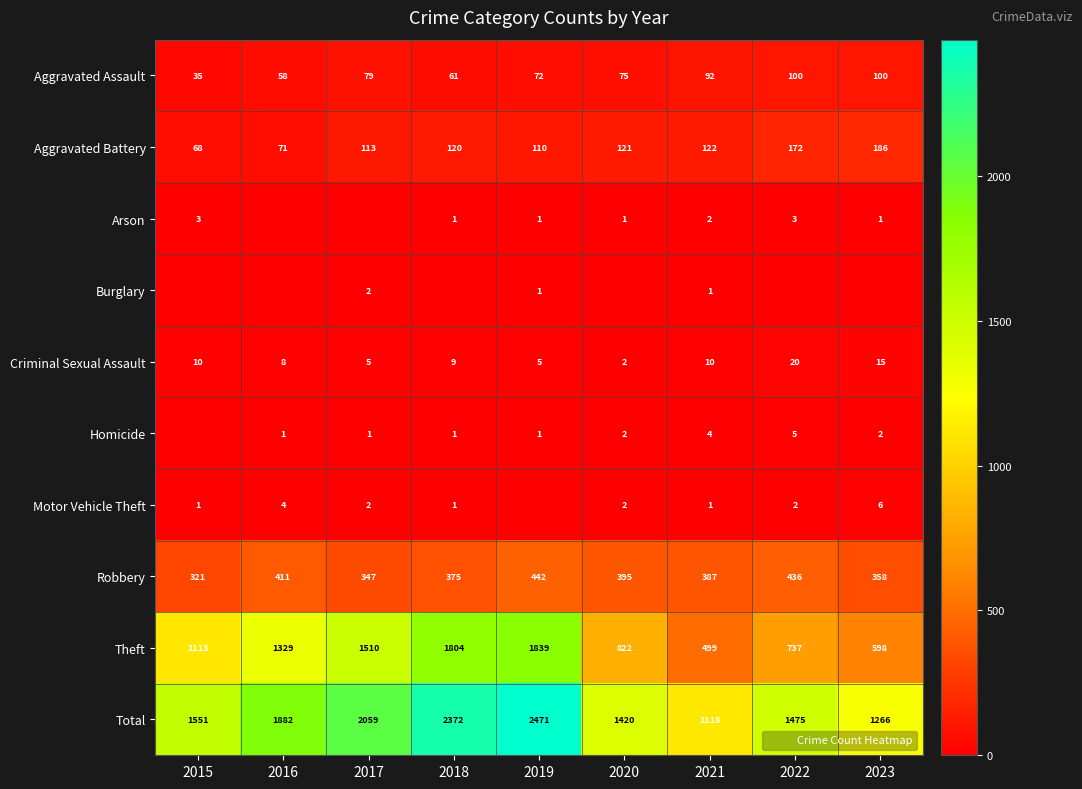

At which category is the sum across all series the highest?

2019